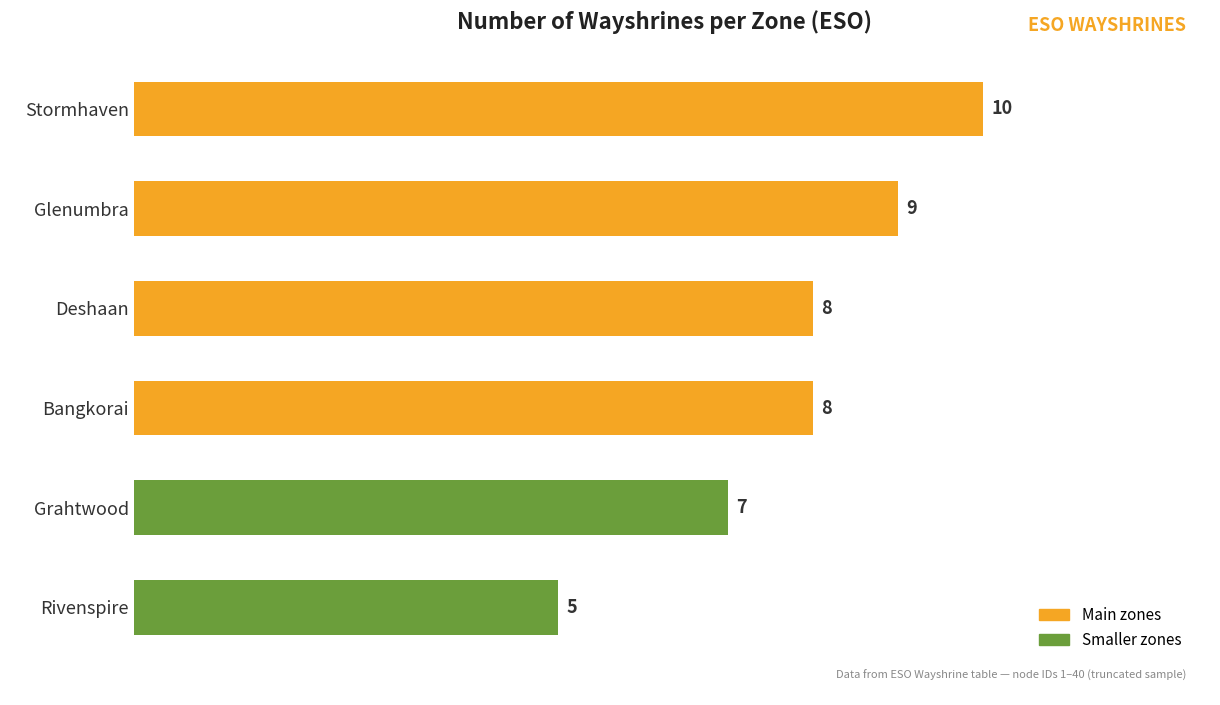

The chart shows a value of 12 at Bangkorai. True or false?

False